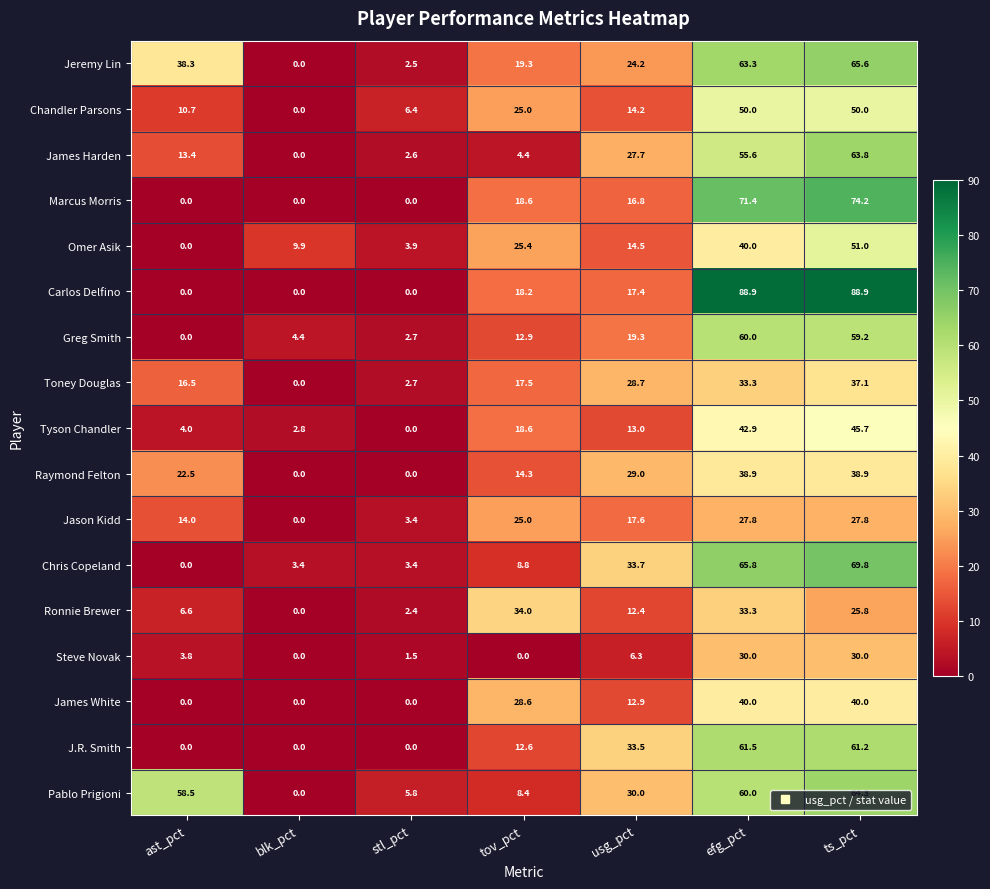

Which series has the largest range (max minus min)?

Carlos Delfino